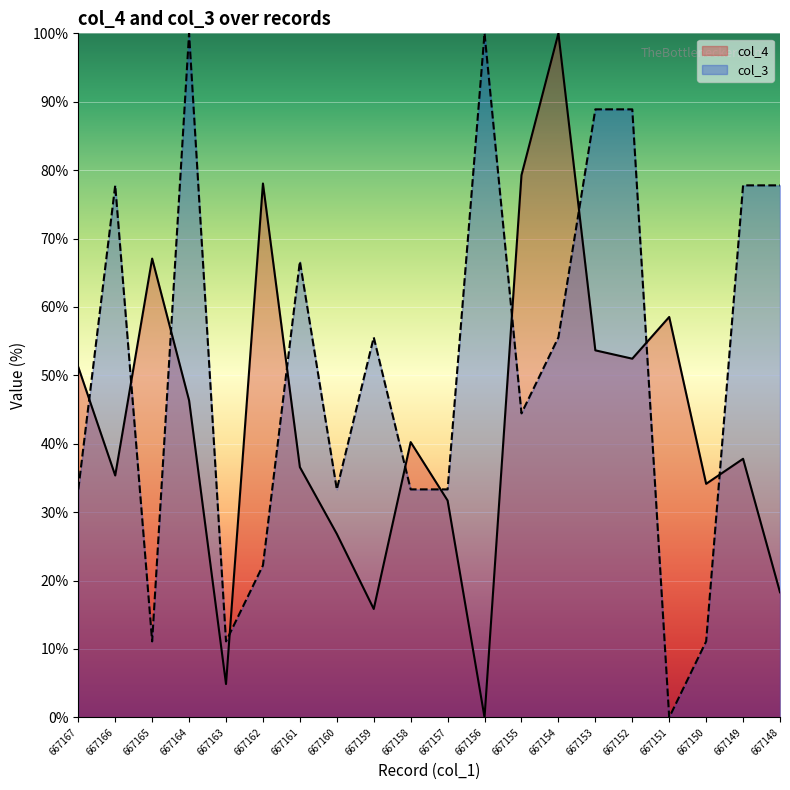

How many data points in col_3 are above 55?

10